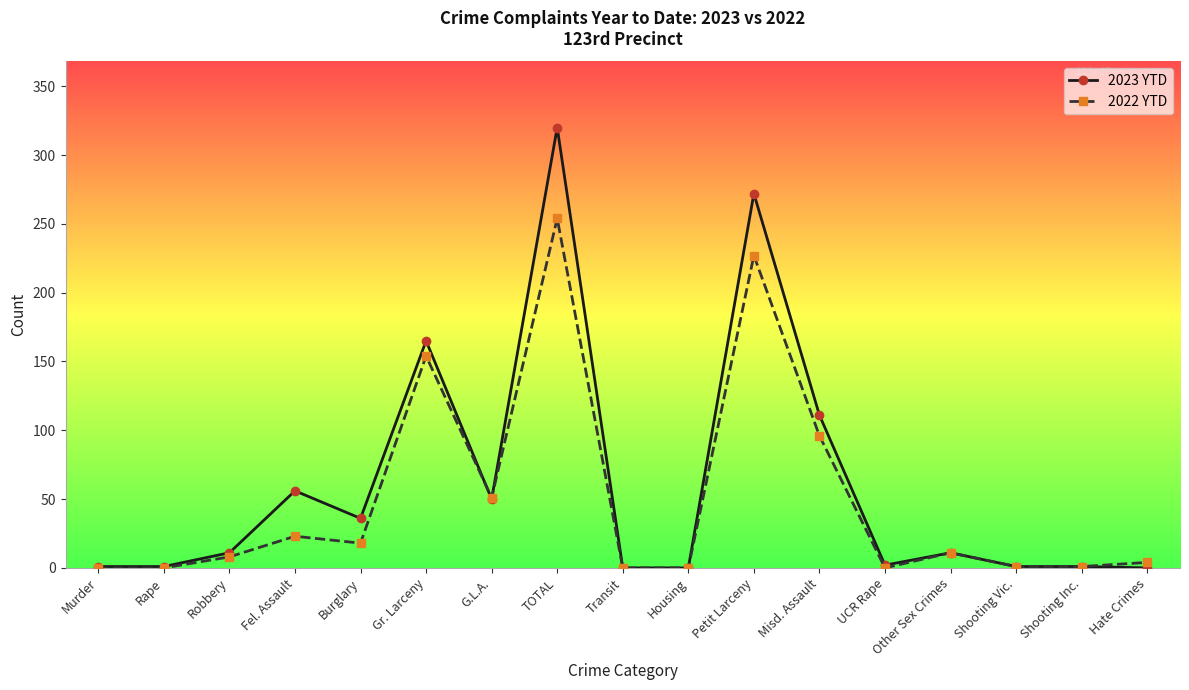

How many lines are shown in the chart?

2